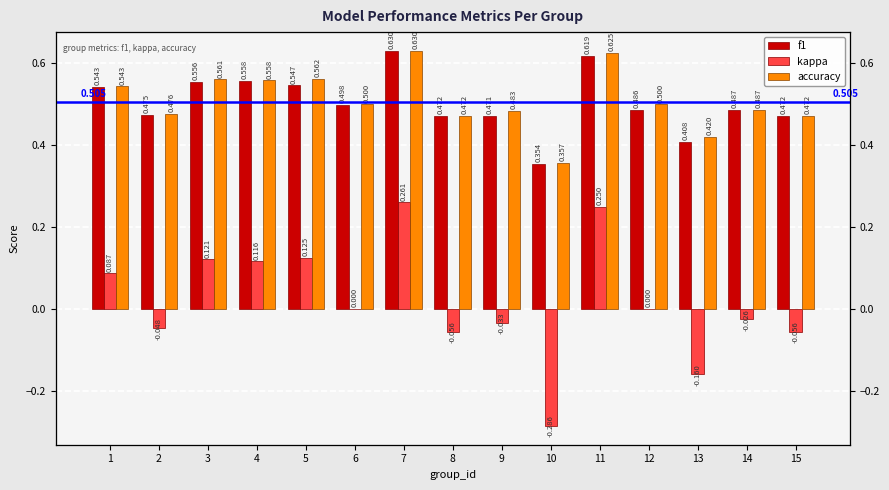

Which series has the largest range (max minus min)?

kappa